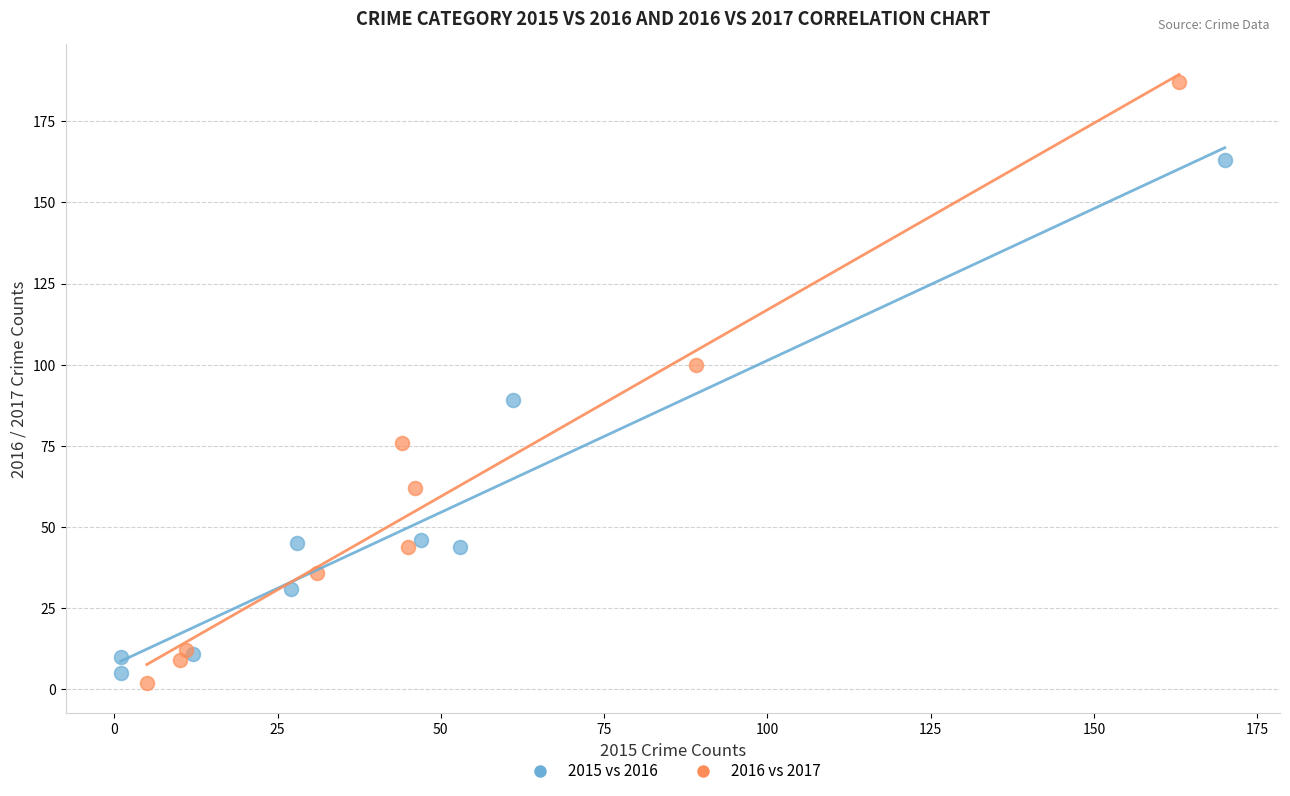

Which series contains the highest Y value?

2016 vs 2017